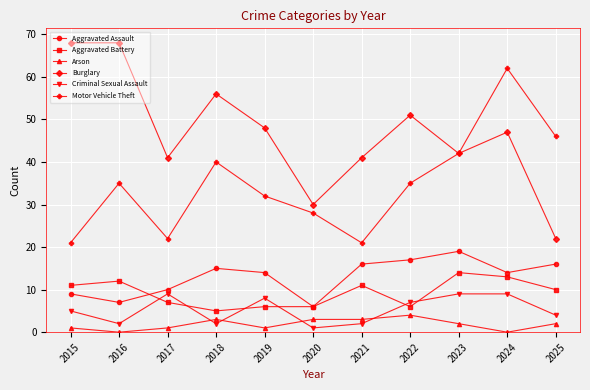

Does the chart have visible grid lines?

Yes